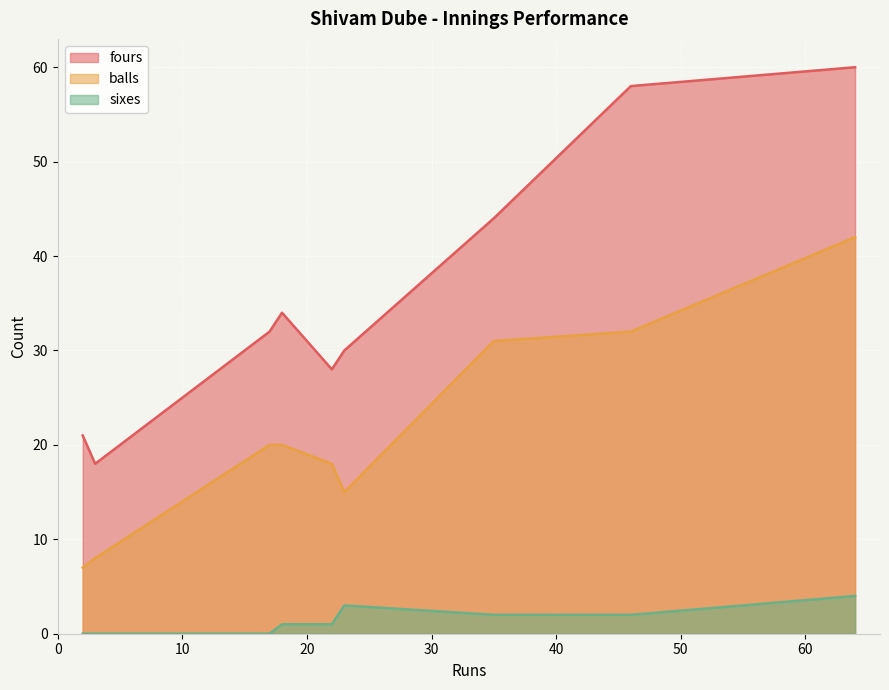

Which series has the largest total across all categories?

fours